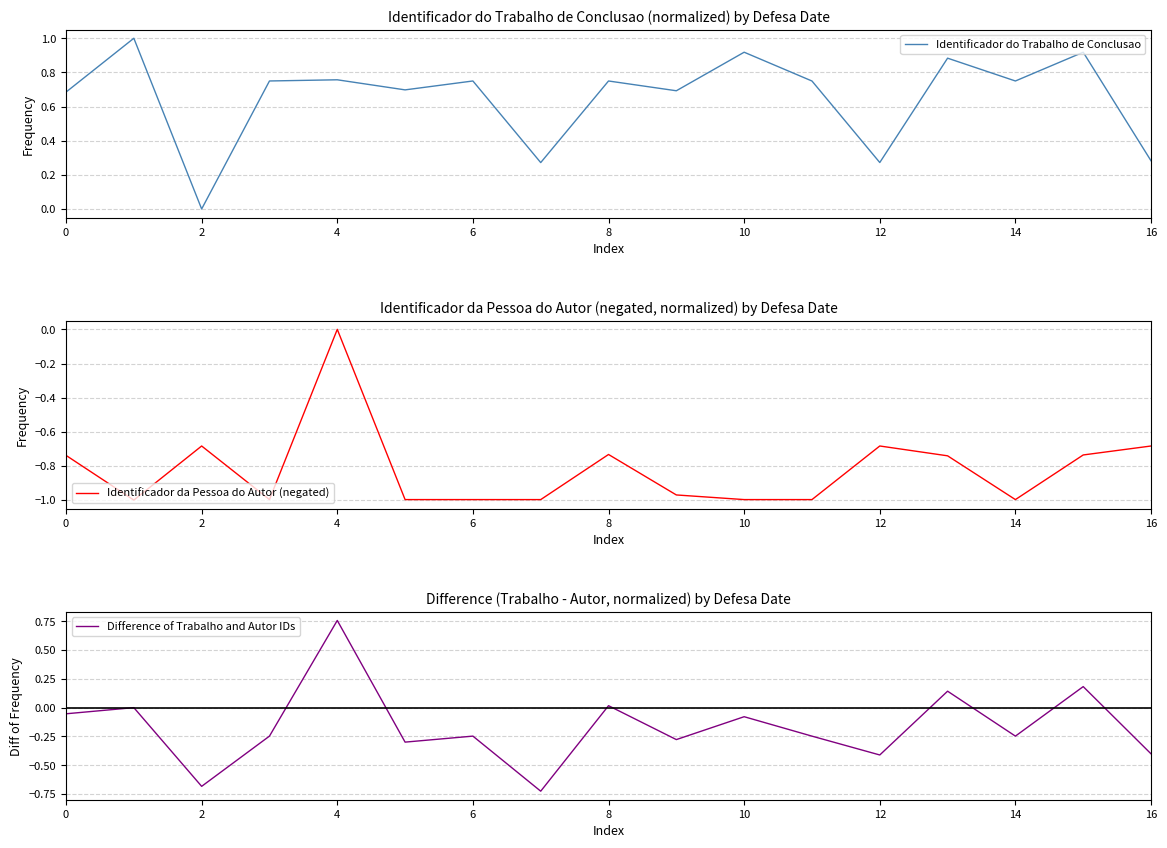

What is the value of the Identificador da Pessoa do Autor (negated) point at the 11th from the left?

-1.0